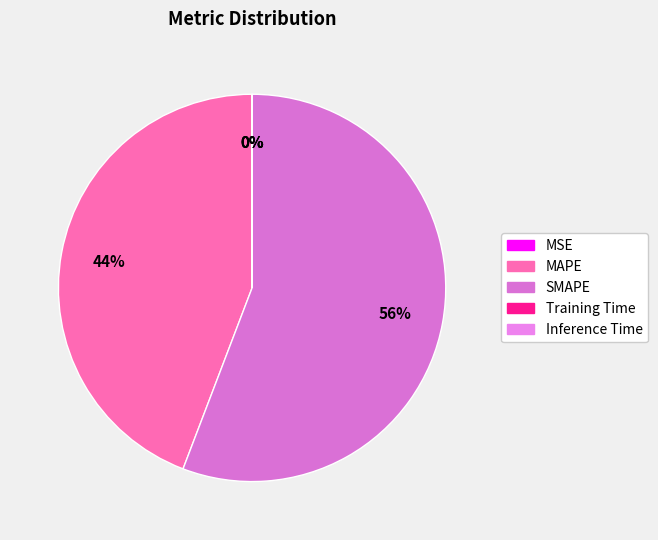

Between MSE and Inference Time, which is larger?

MSE